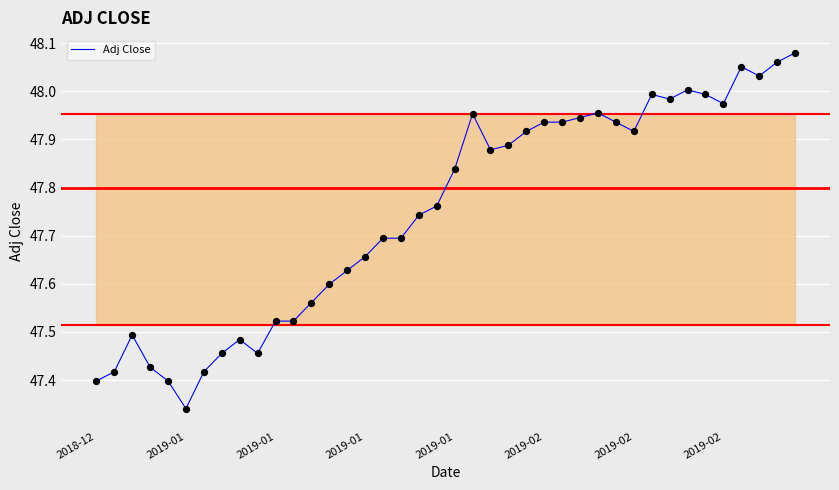

What is the difference between the maximum and minimum values?

0.7